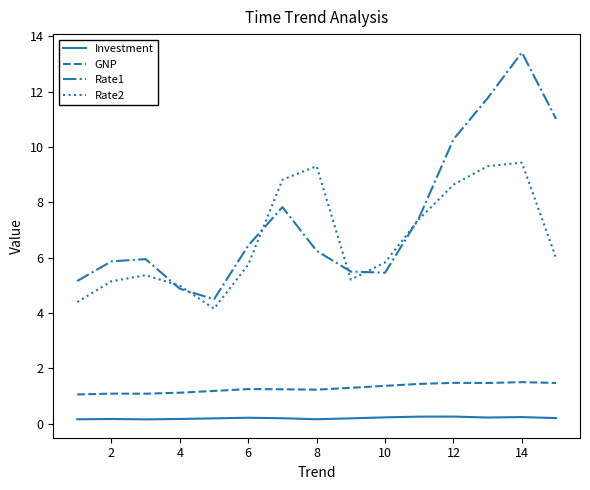

Which series has the largest total across all categories?

Rate1